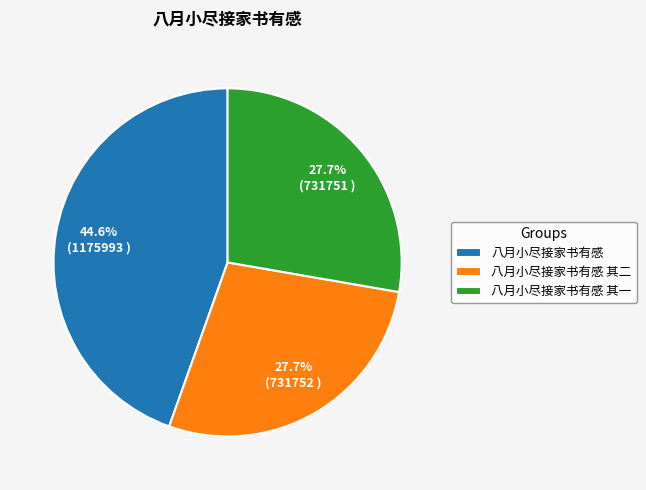

To the nearest percent, what percentage of the pie is 八月小尽接家书有感?

45%